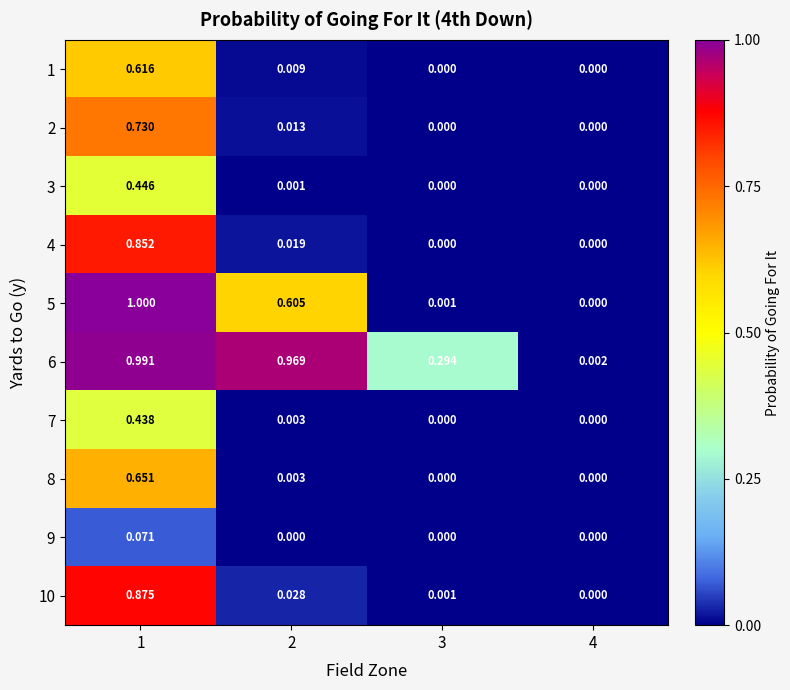

How many series are shown in this chart?

10